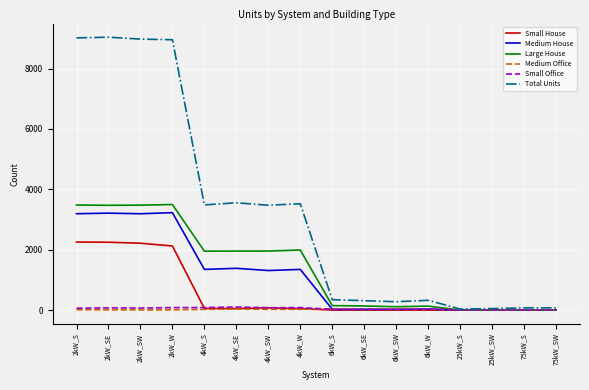

What is the maximum value for Medium House?

3226